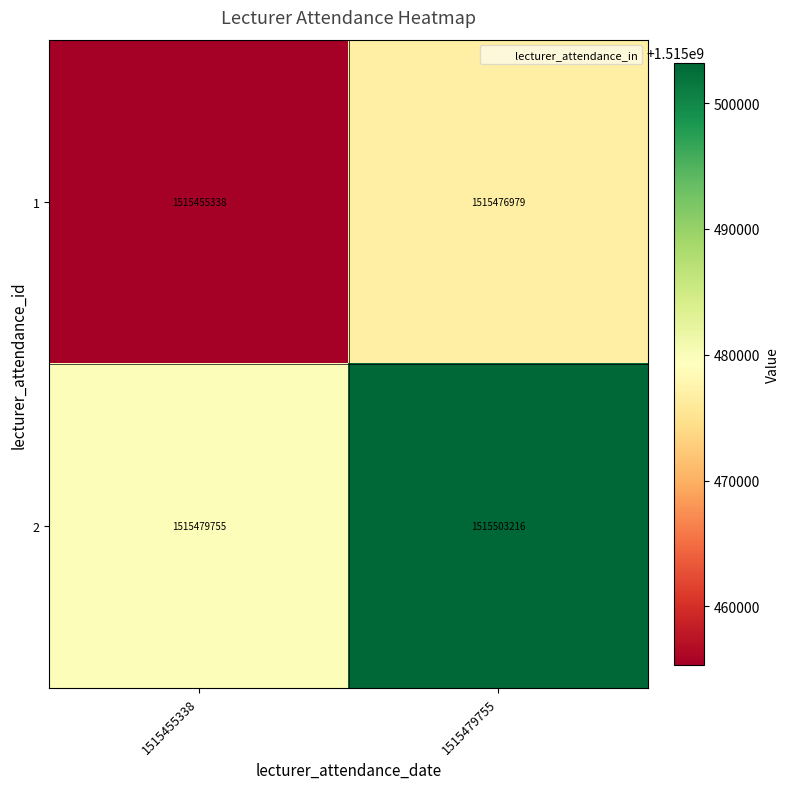

Where is 1 nearest to the value 1515466158?

1515455338